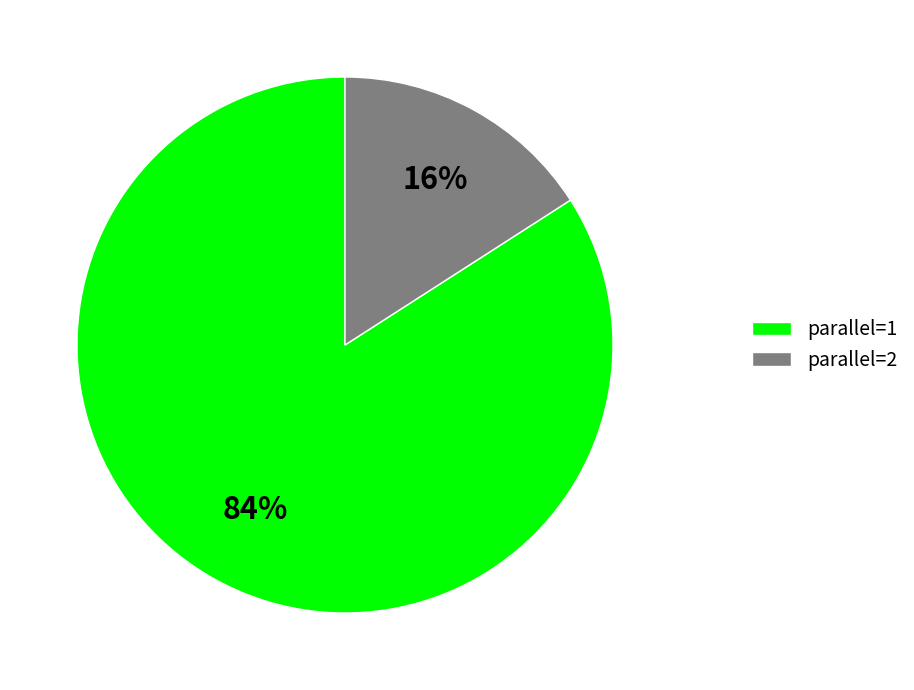

The parallel=2 slice represents 16% of the pie. True or false?

True